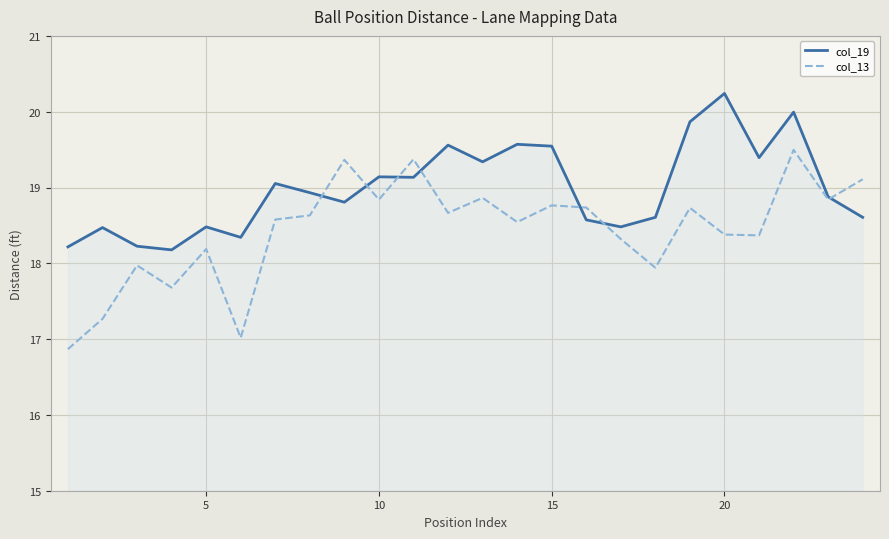

What is the minimum value for col_19?

18.2